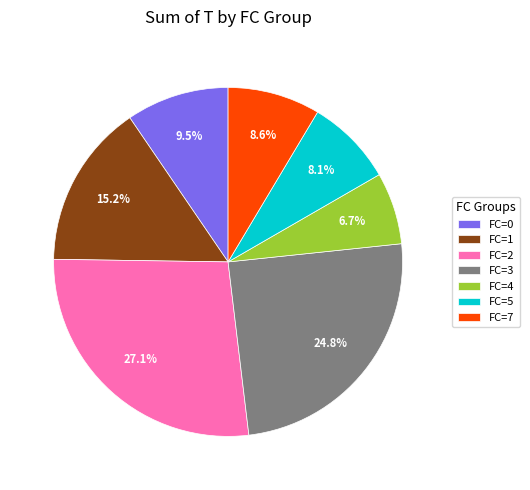

What percentage is NOT represented by FC=7?

91.4%